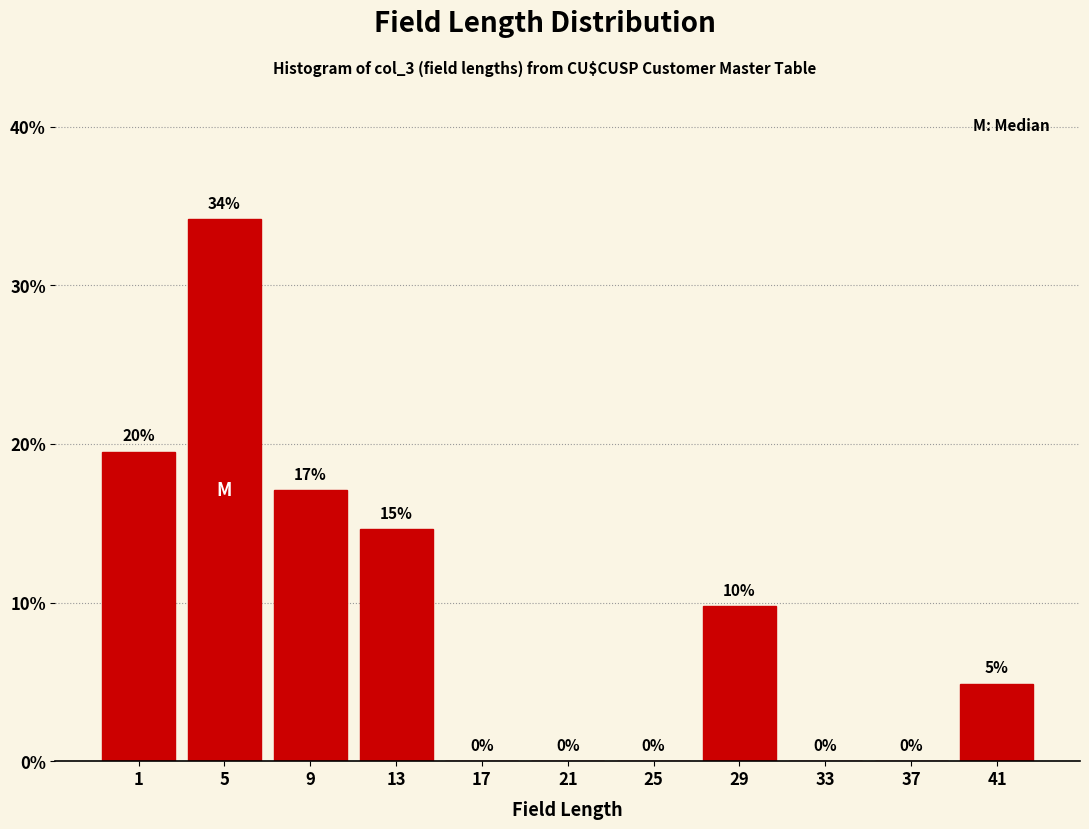

At which category does the chart reach its peak across all series?

5